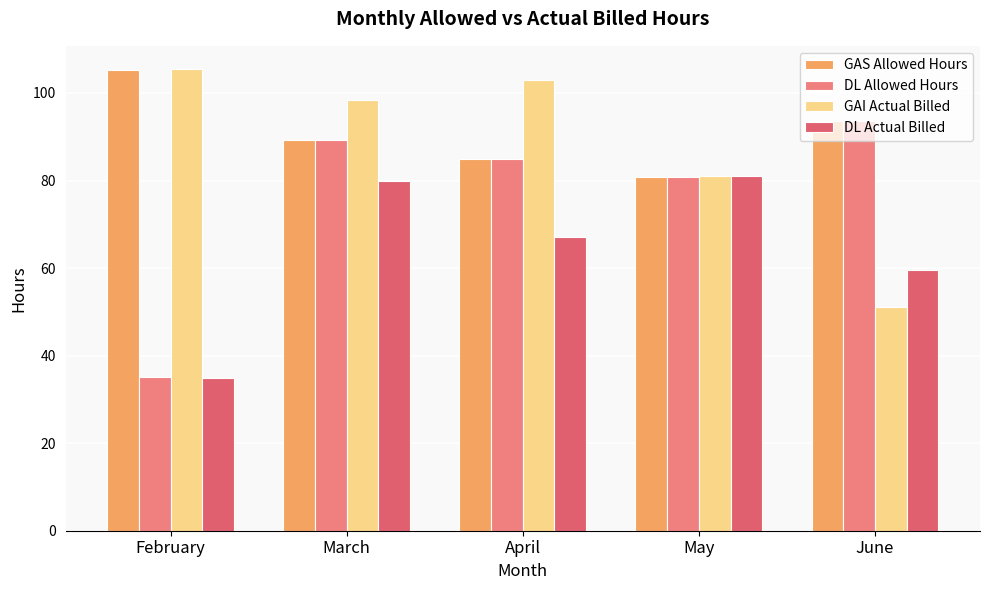

List the labels in order of GAI Actual Billed value, smallest first.

June, May, March, April, February